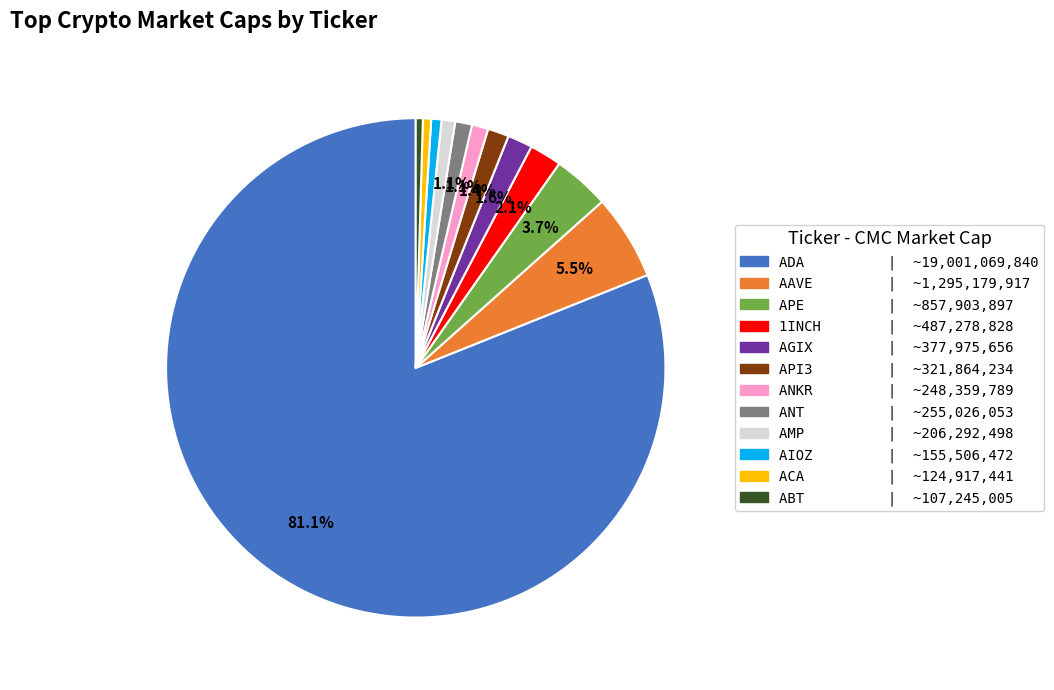

Which slice is the largest?

ADA